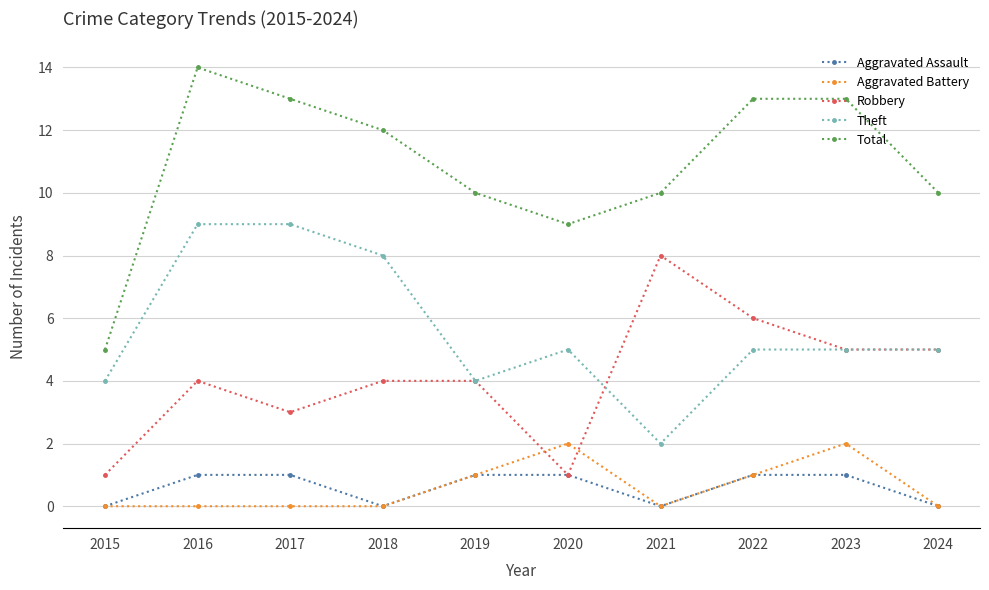

List the series in order of their peak value, highest first.

Total, Theft, Robbery, Aggravated Battery, Aggravated Assault